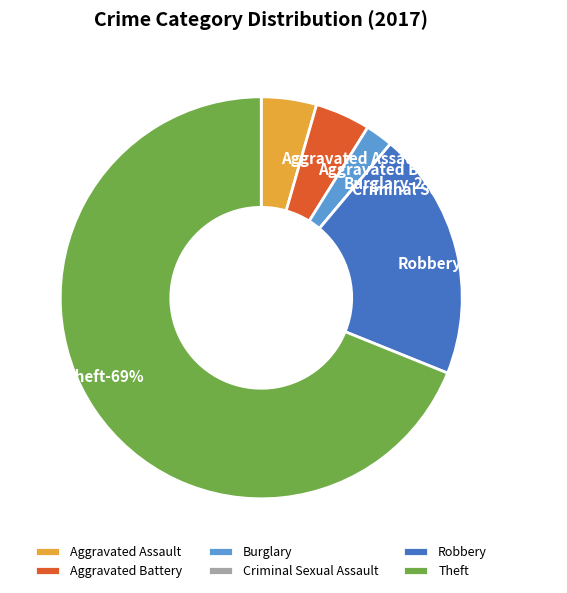

To the nearest percent, what is the difference between the Aggravated Battery and Criminal Sexual Assault slice percentages?

4%